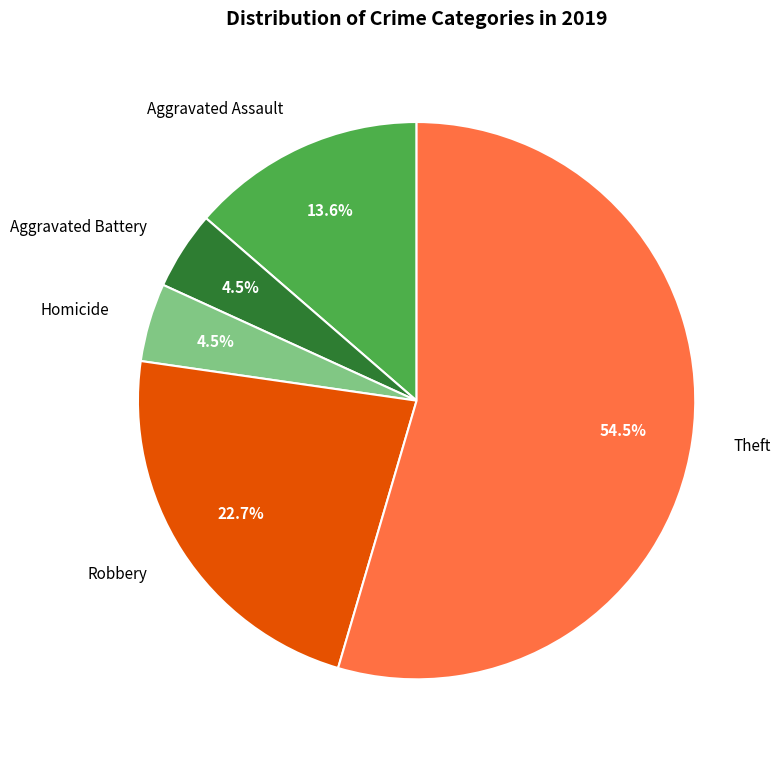

Between Homicide and Theft, which is larger?

Theft